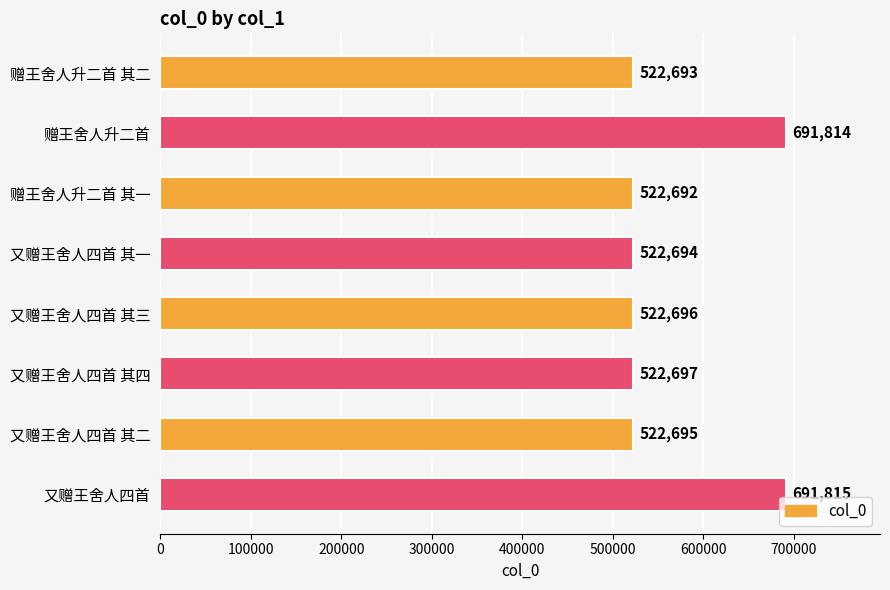

Which category has the highest value across all series?

又赠王舍人四首